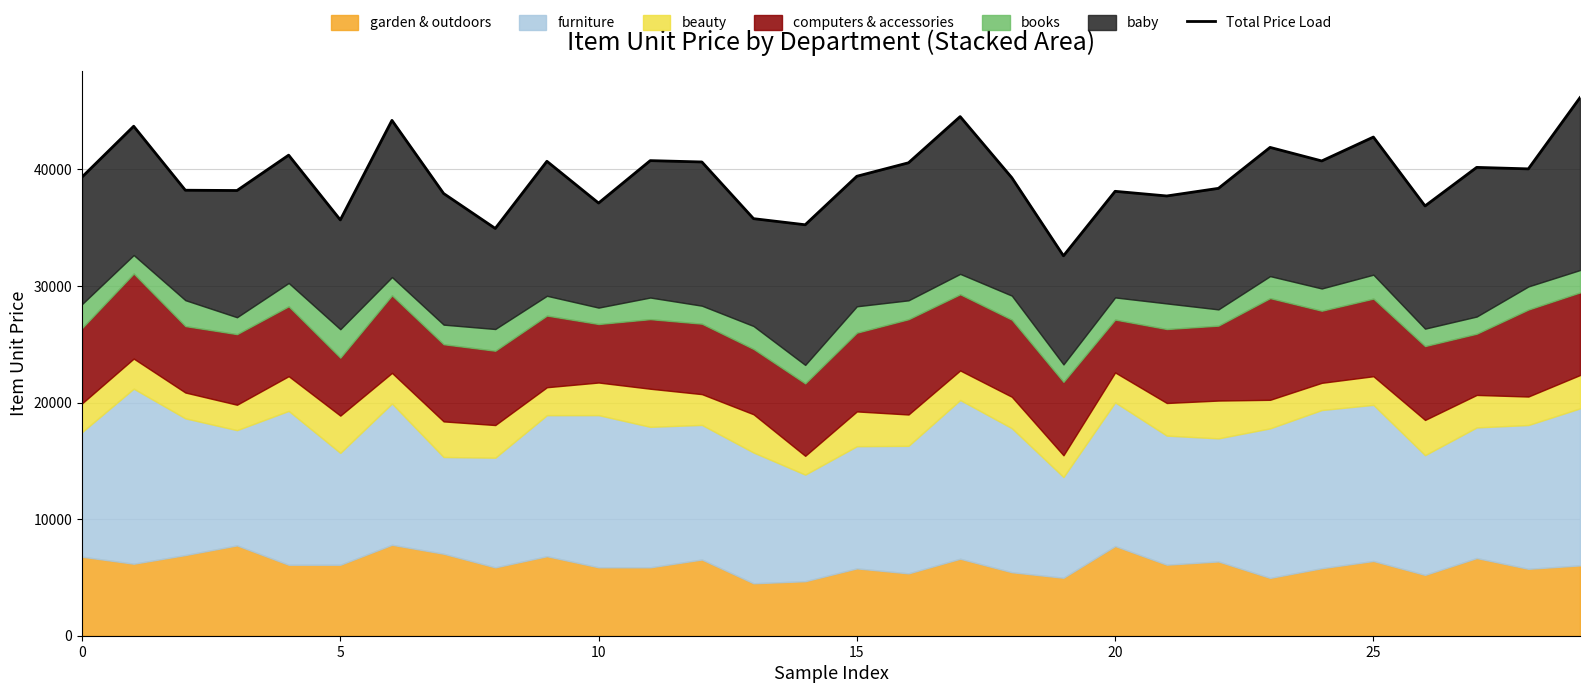

What is the difference between the maximum and minimum values?

13565.1